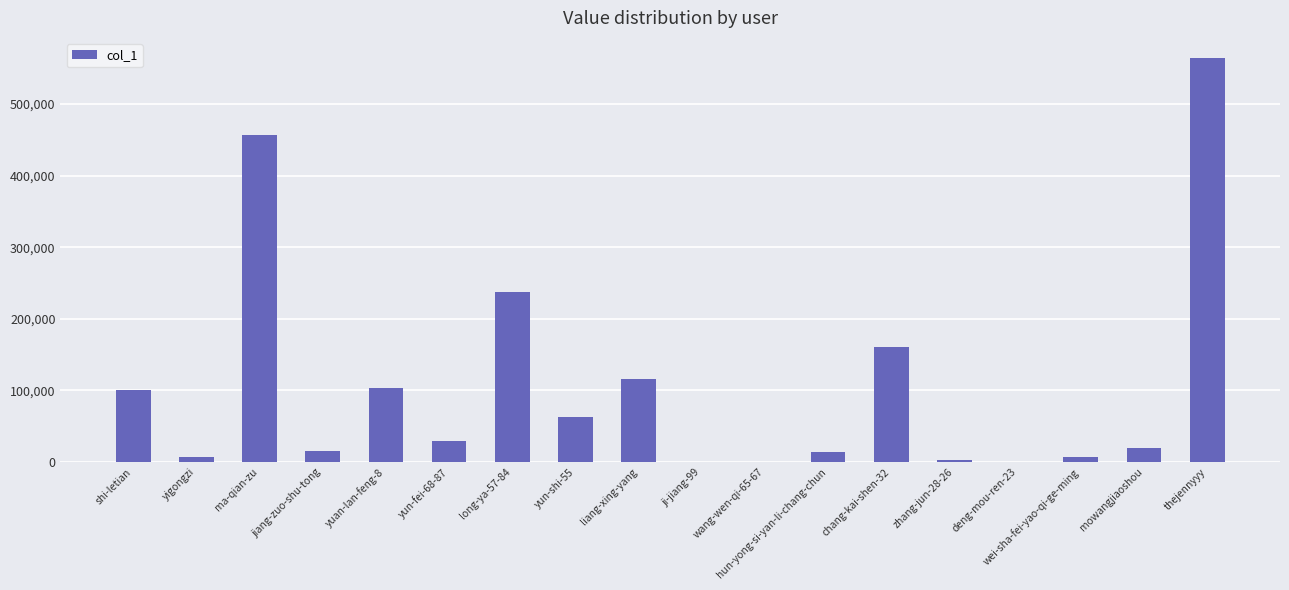

Are the bars horizontal?

No